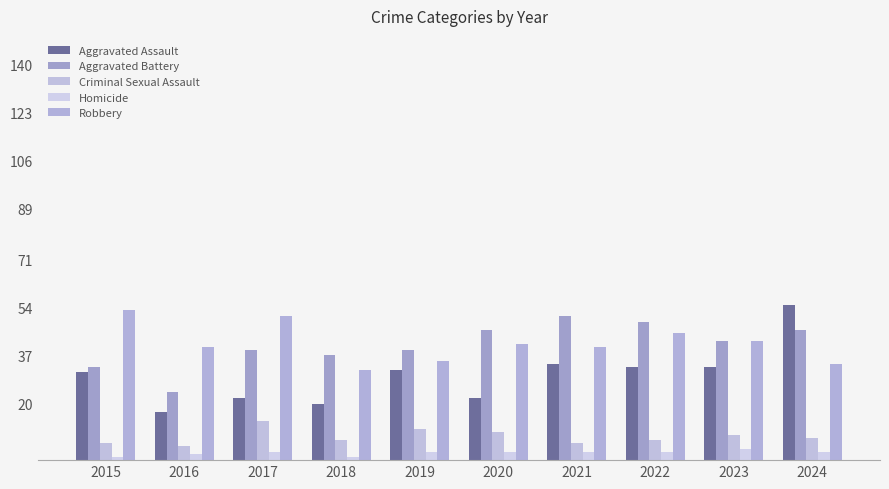

How many groups of bars are there?

10